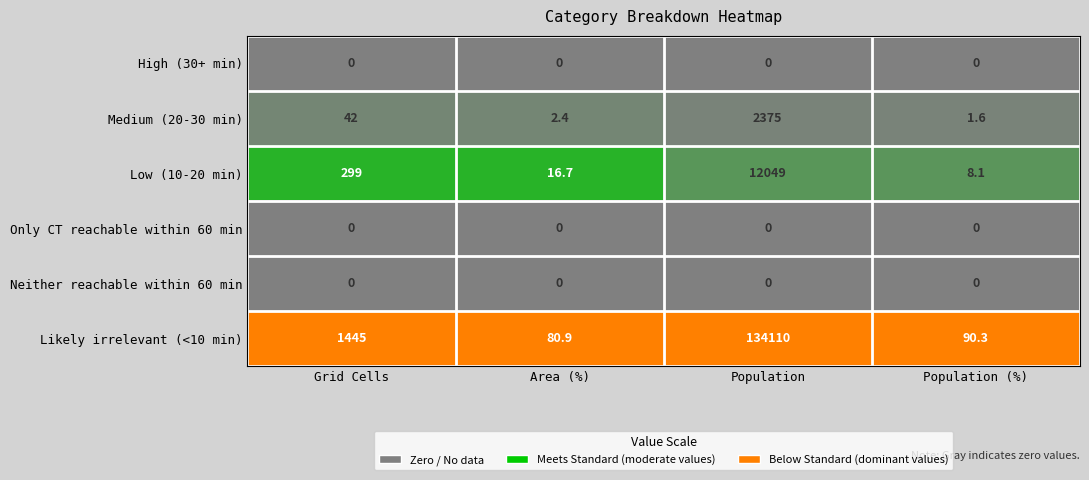

Reading left to right, what are all the values shown in this chart?

High (30+ min): 0.0	0.0	0.0	0.0
Medium (20-30 min): 42.0	2.4	2375.0	1.6
Low (10-20 min): 299.0	16.7	12049.0	8.1
Only CT reachable within 60 min: 0.0	0.0	0.0	0.0
Neither reachable within 60 min: 0.0	0.0	0.0	0.0
Likely irrelevant (<10 min): 1445.0	80.9	134110.0	90.3